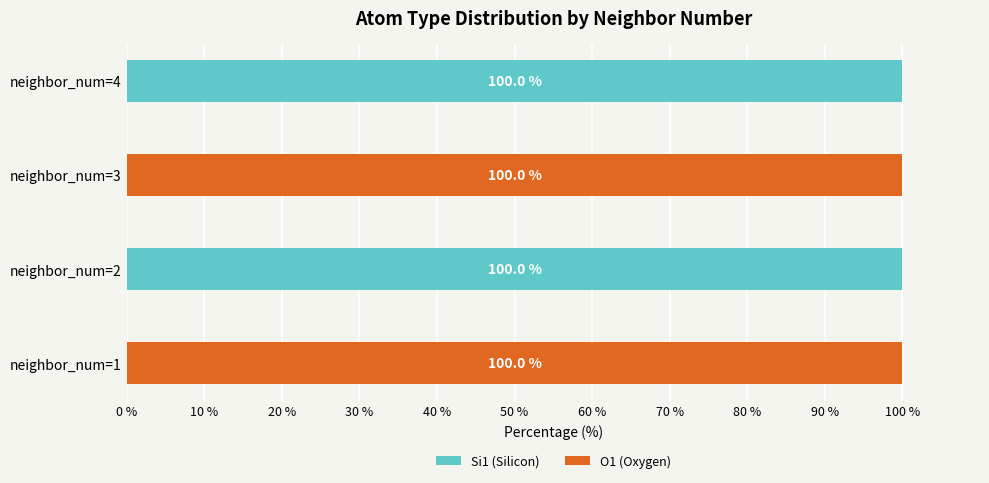

True or false: Si1 (Silicon) has a value of 0 at neighbor_num=1.

True